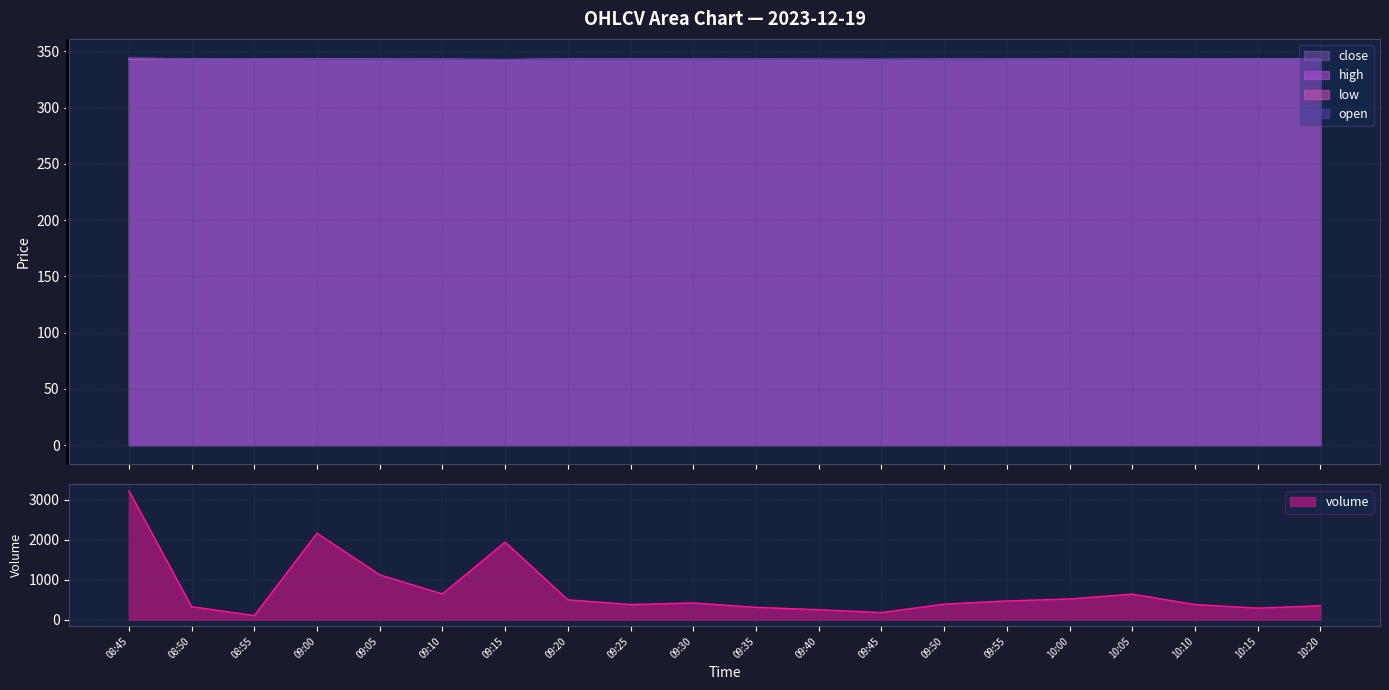

The high series shows 118.9 at 09:40. True or false?

False